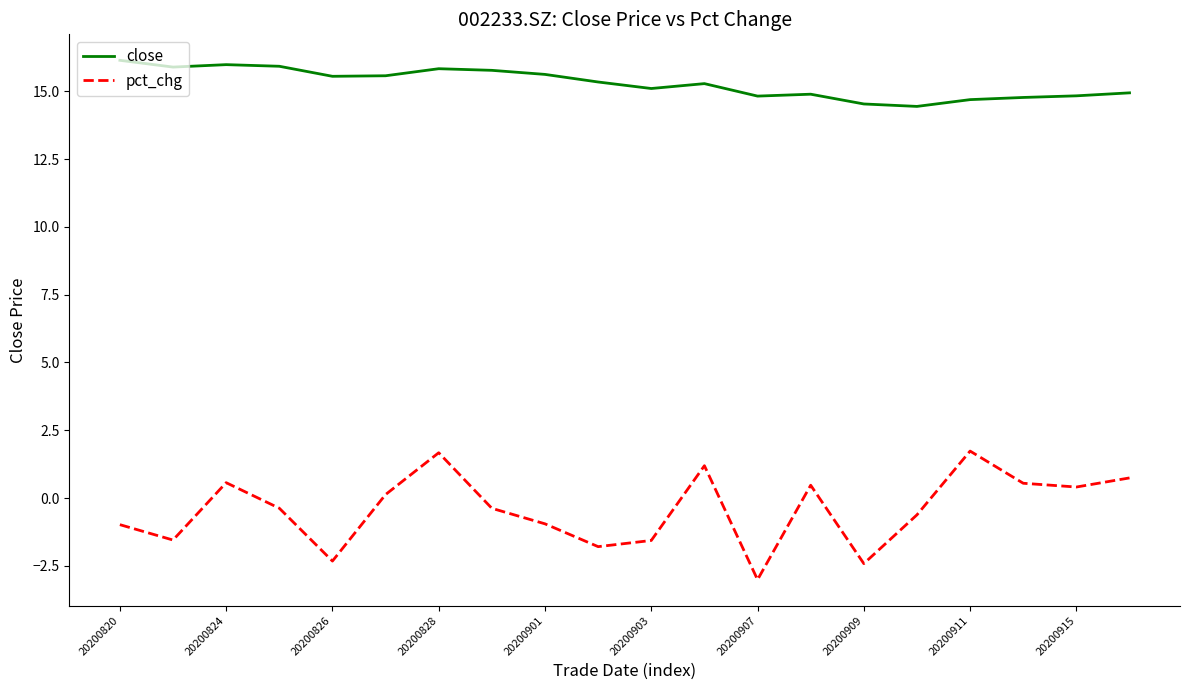

Which series has the largest total across all categories?

close